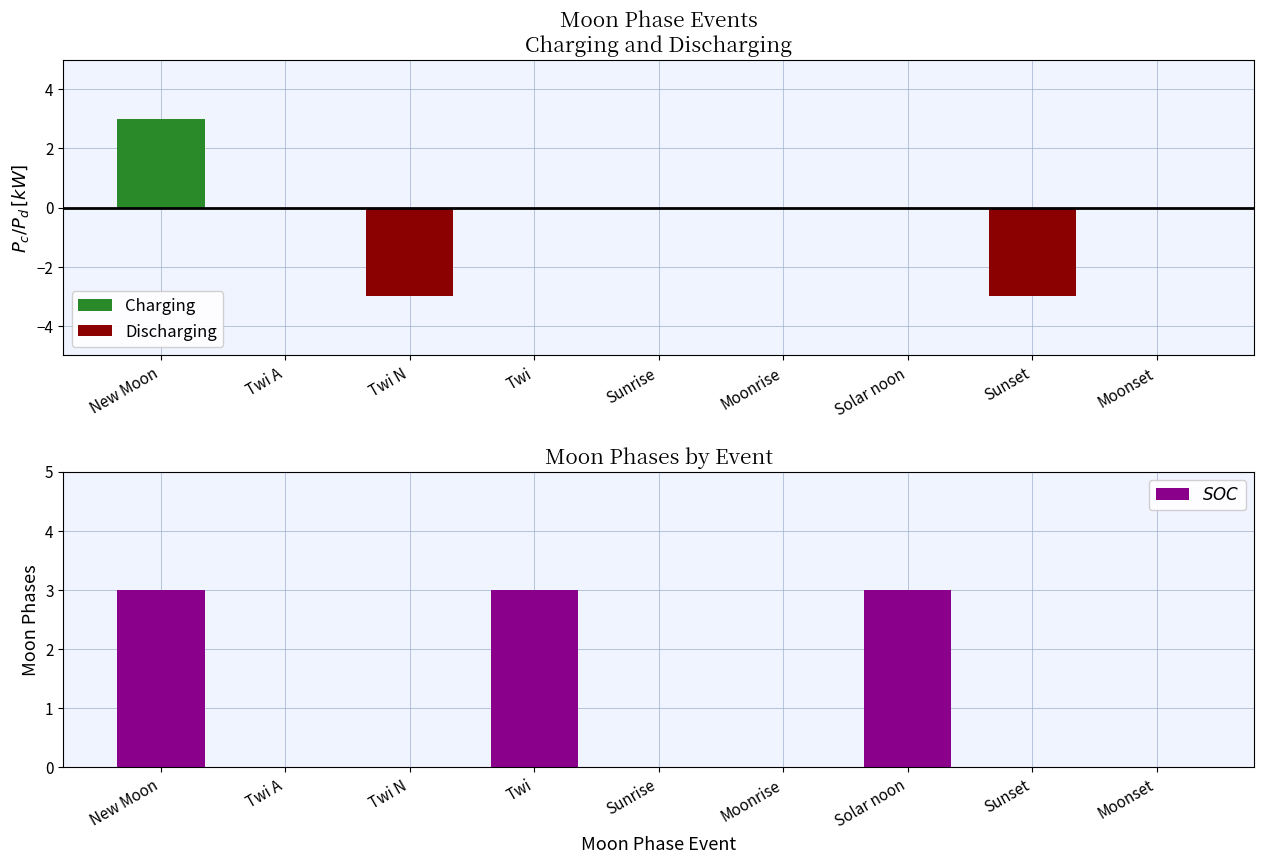

At which category does the chart reach its minimum across all series?

Twi N